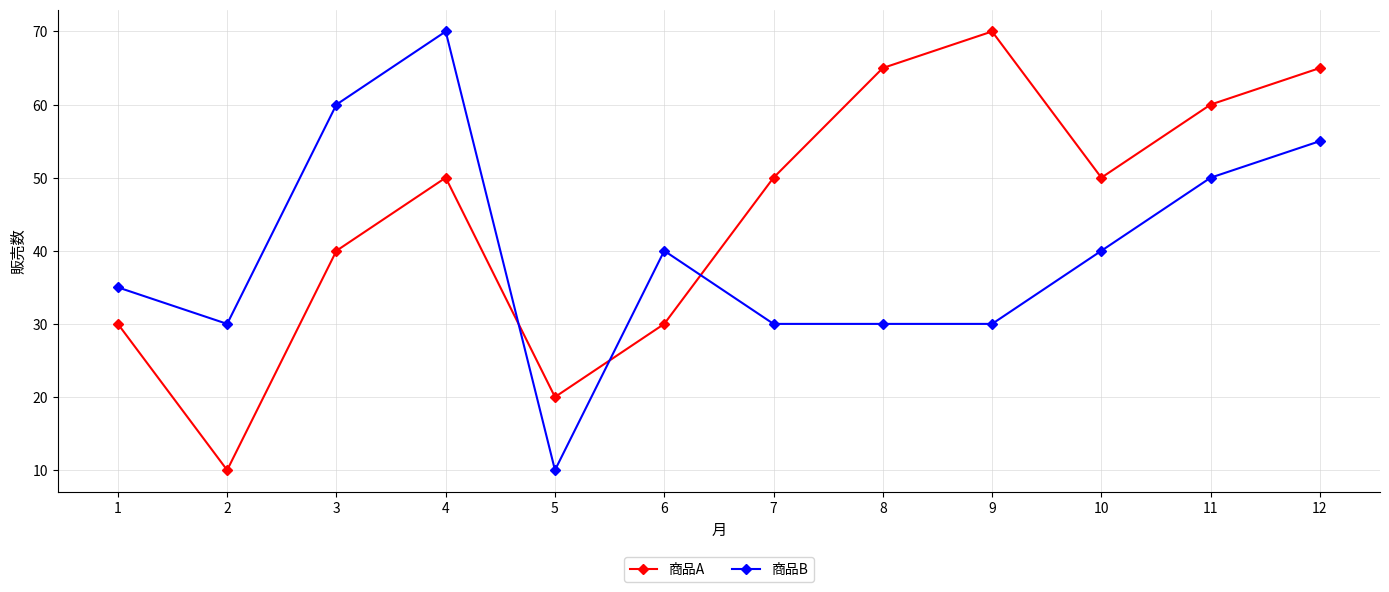

What is the maximum value for 商品B?

70